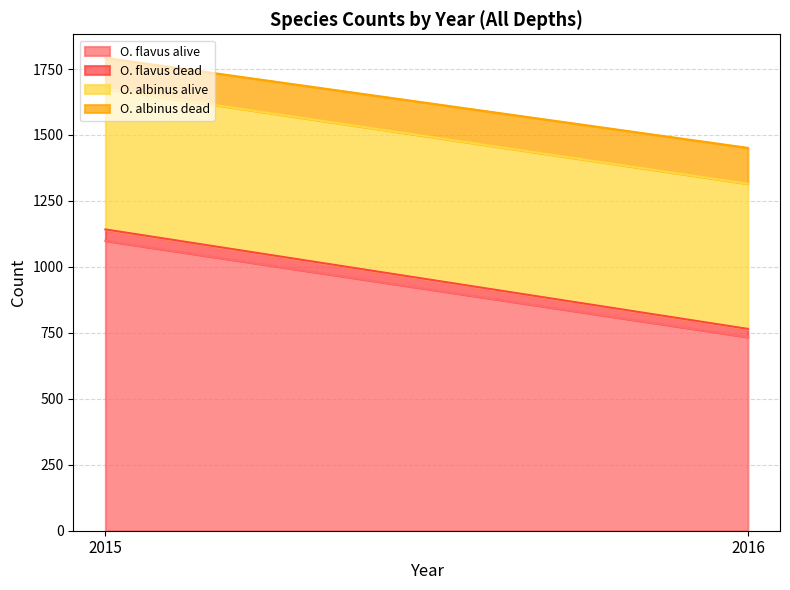

Is it true that O. flavus dead equals 31 at 2016?

True